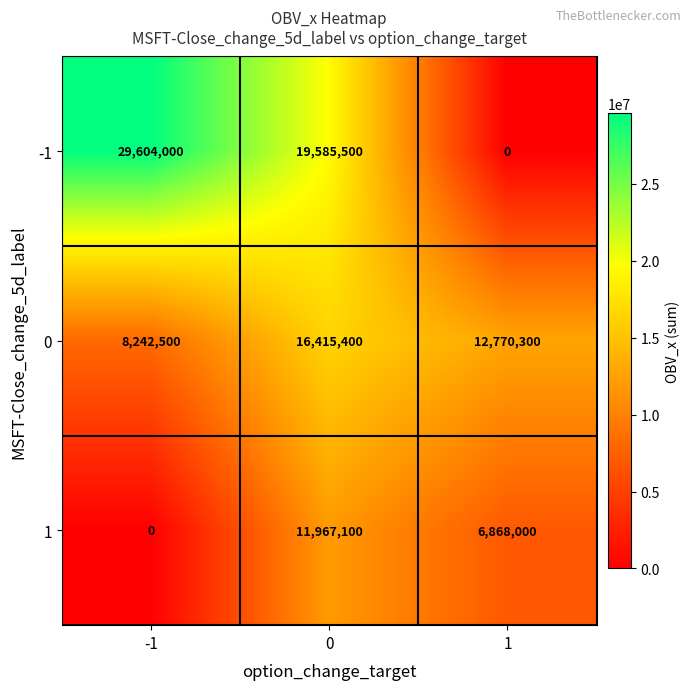

True or false: 1 has a value of 21499152 at 0.

False